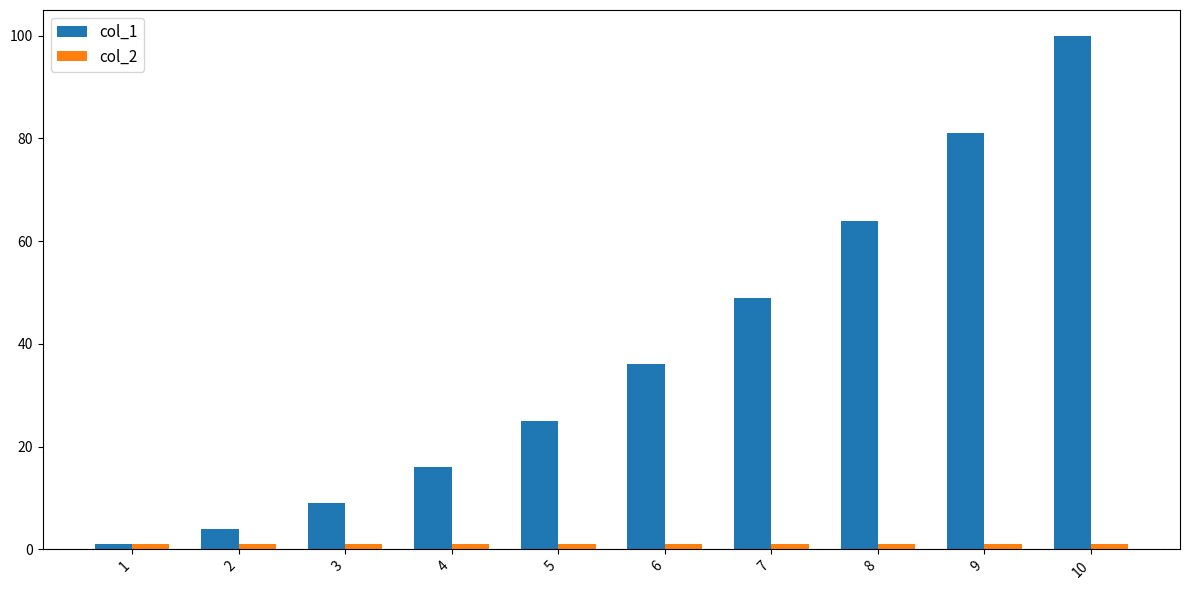

The col_1 series shows 25 at 5. True or false?

True